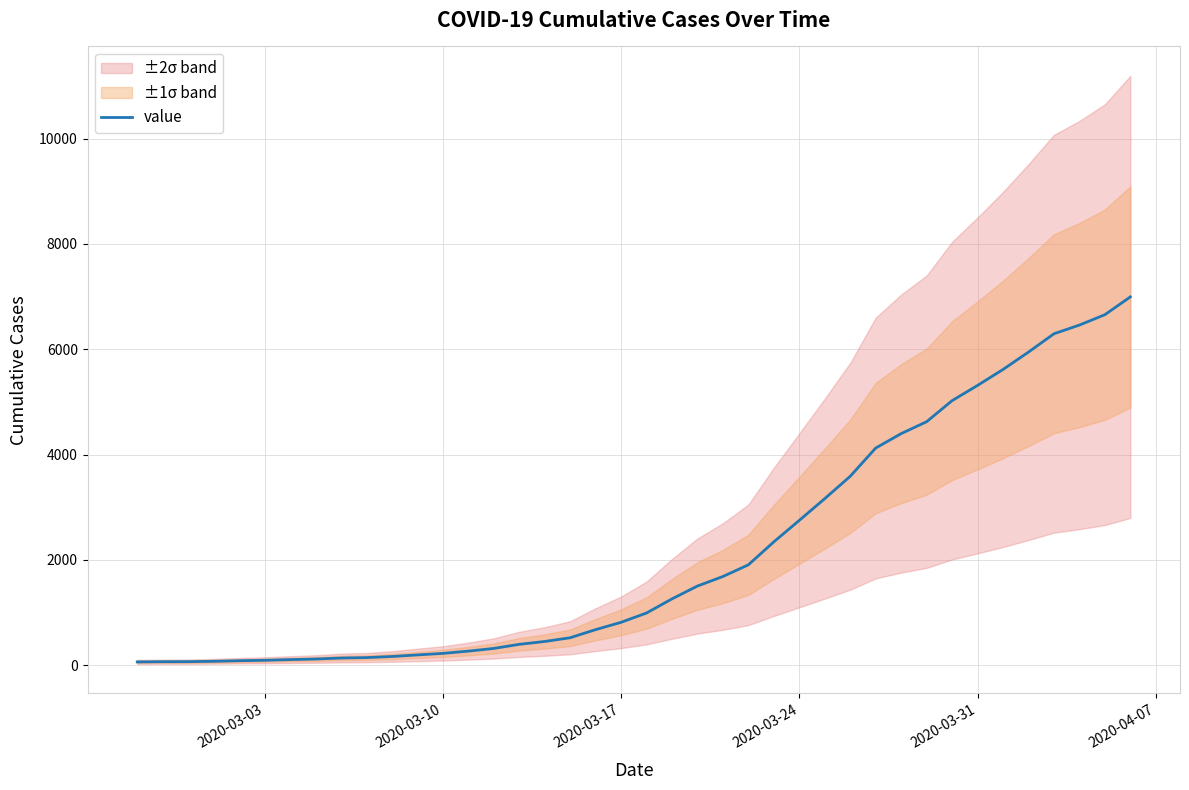

What is the highest value of the value series?

6995